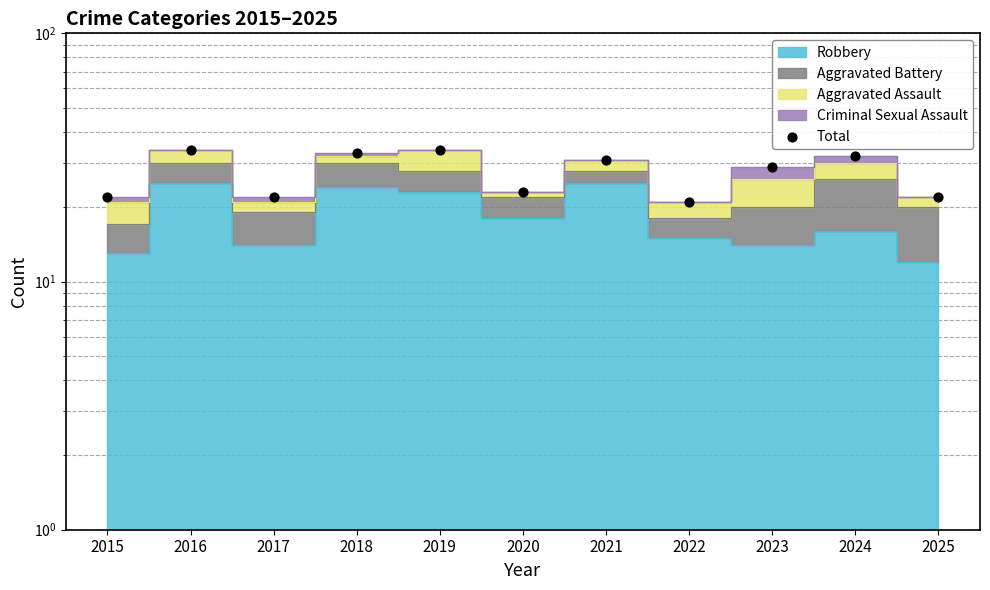

What is the change in value from 2015 to 2019?

+12